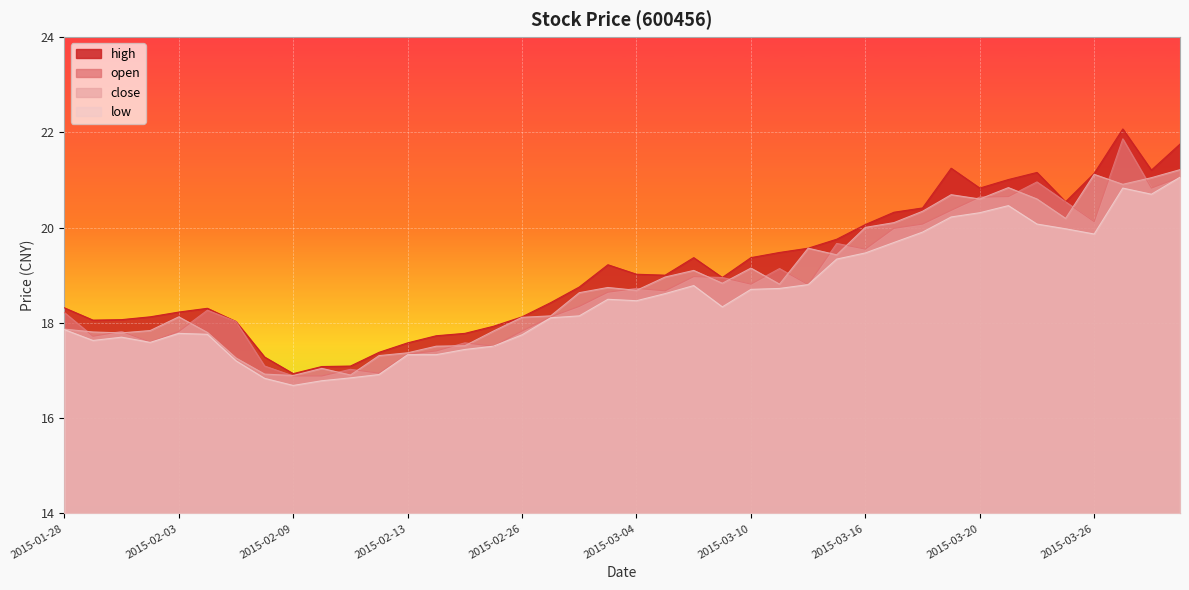

What is the average value of the low series?

18.5